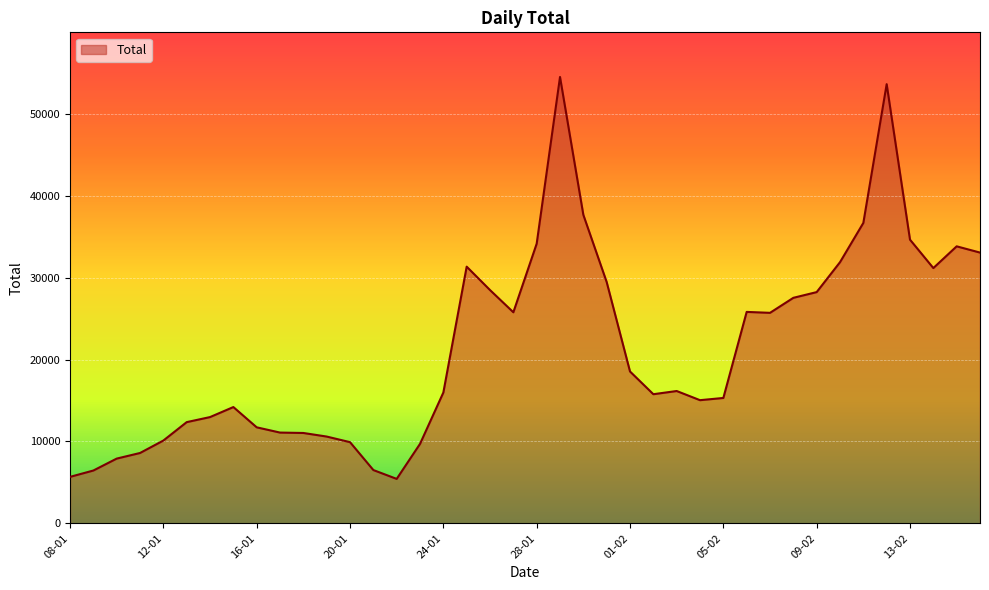

What is the minimum value shown in the chart?

5433